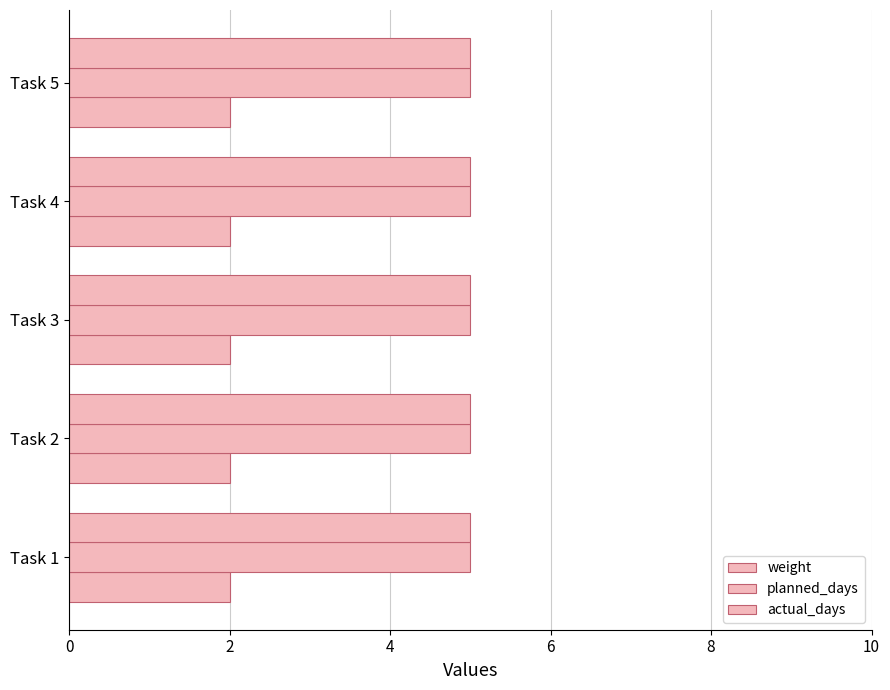

How many series are shown in this chart?

3